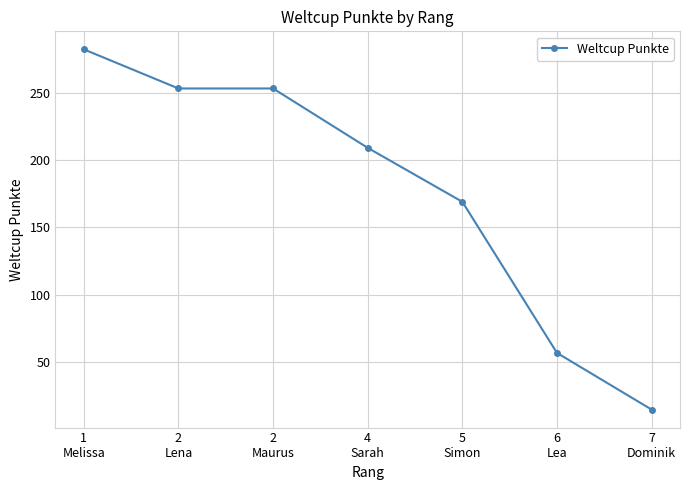

What is the difference between the maximum and minimum values?

267